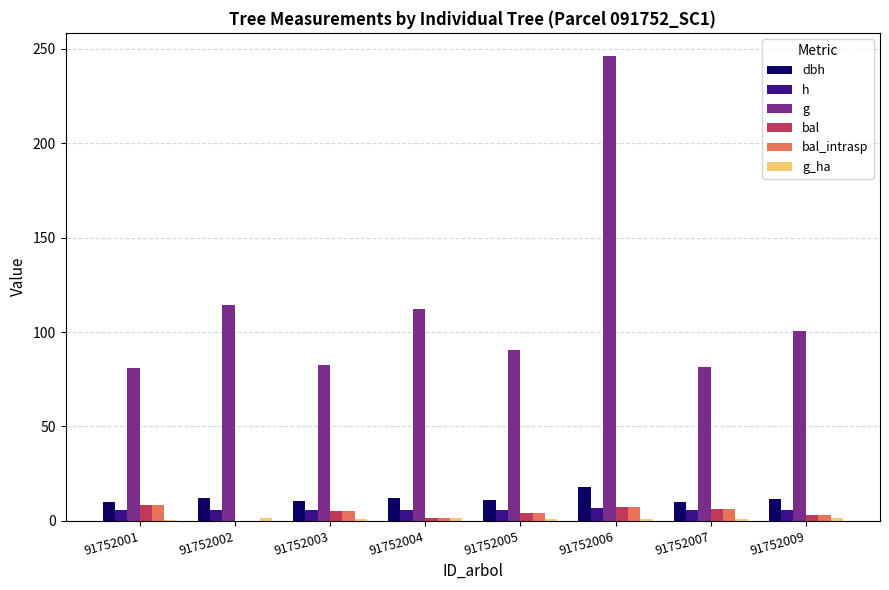

The h series shows 6.7 at 91752006. True or false?

True